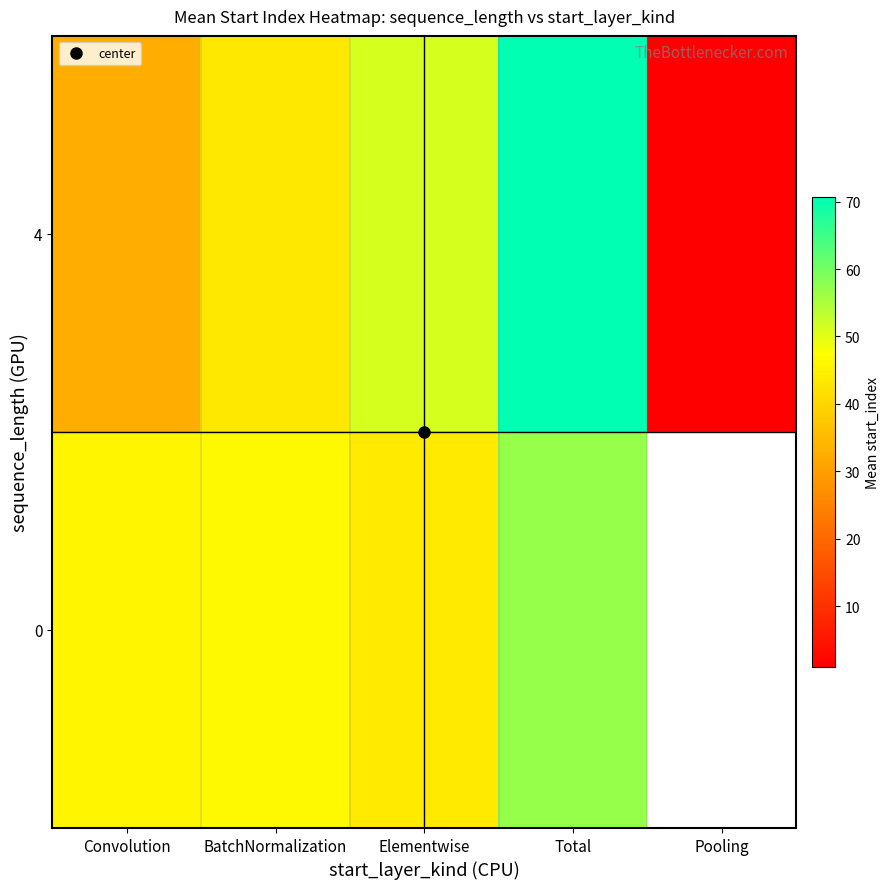

Which has a higher value, Pooling or Convolution?

Convolution